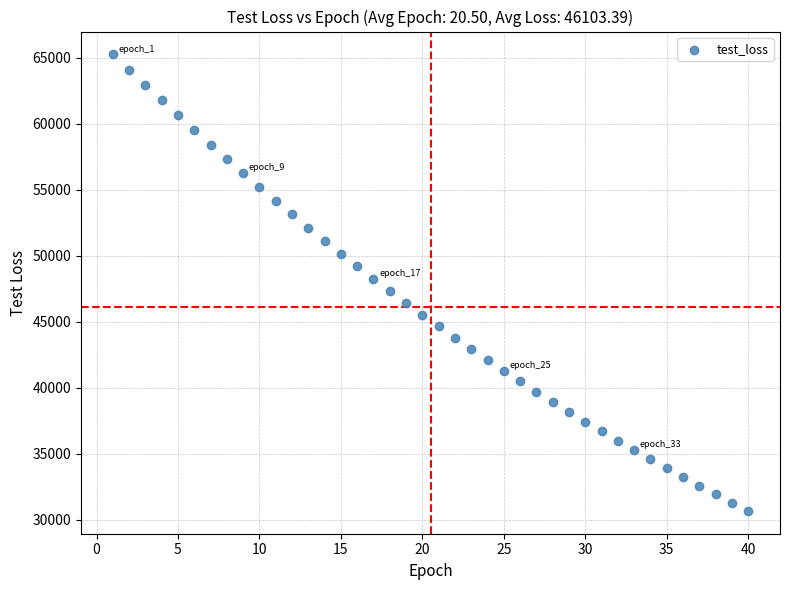

What is the range of Y values (max minus min)?

34579.5